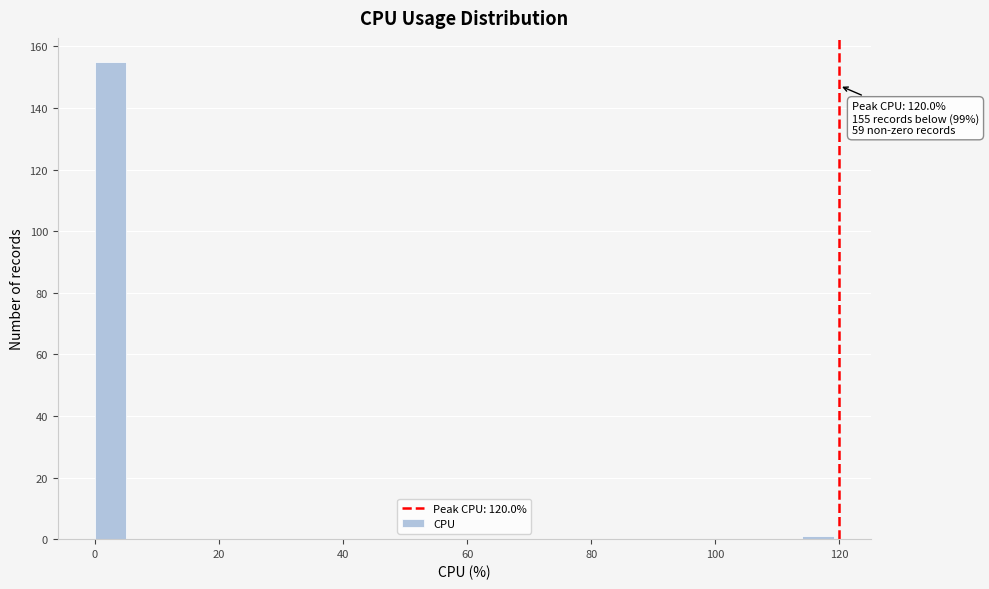

Read against the x-axis, roughly where is the centre of the tallest bar?

2